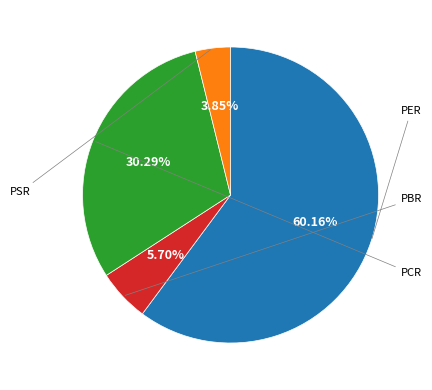

To the nearest percent, what is the difference between the largest and smallest slice percentages?

56%